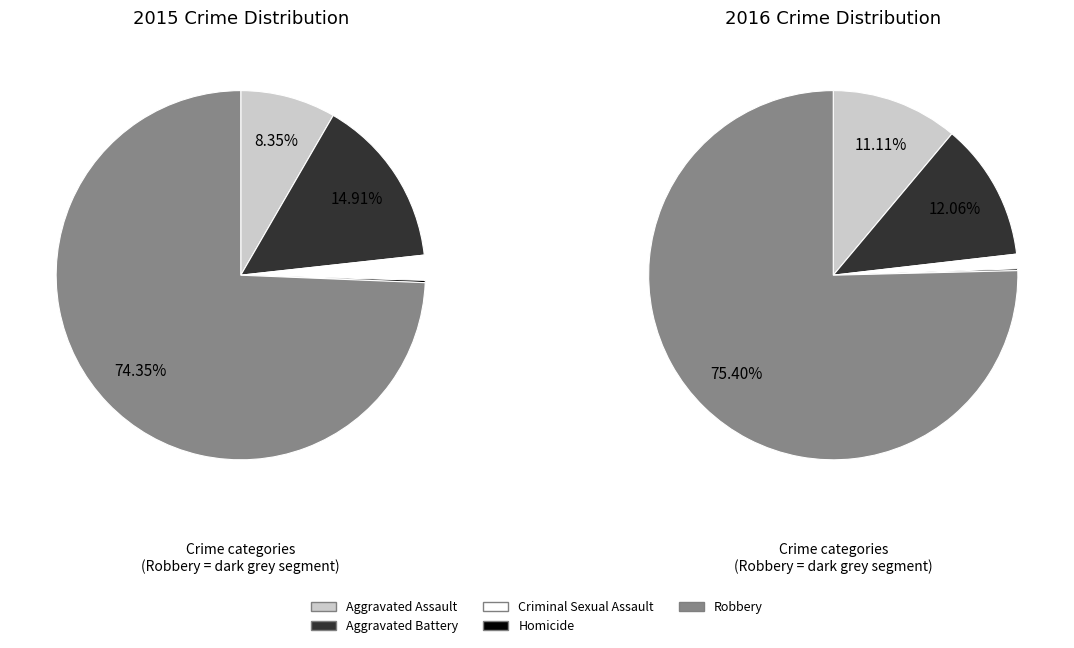

Count the number of slices in the pie.

5